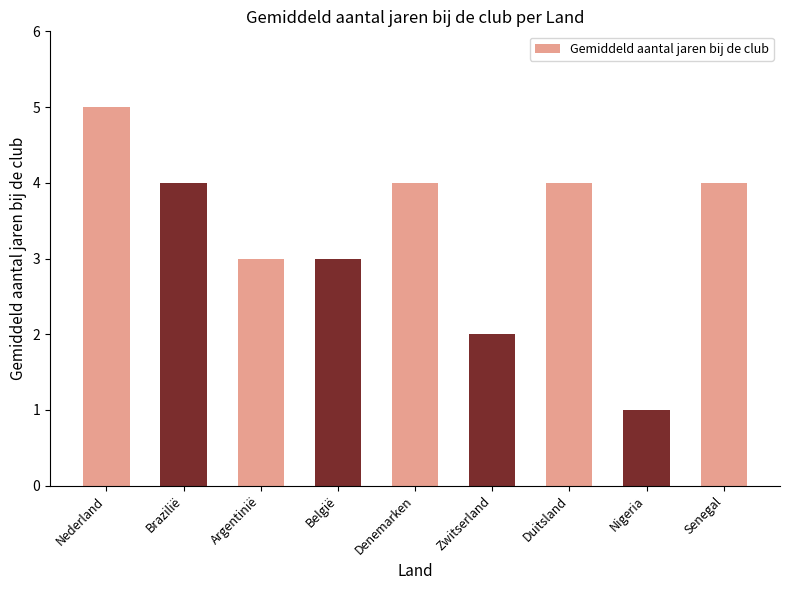

What is the minimum value shown in the chart?

1